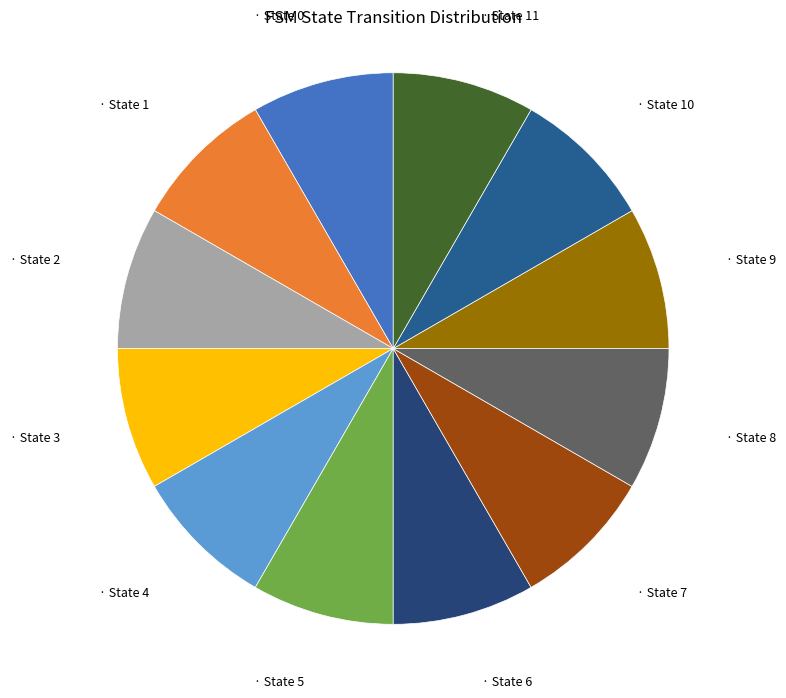

How many segments does this pie chart have?

12